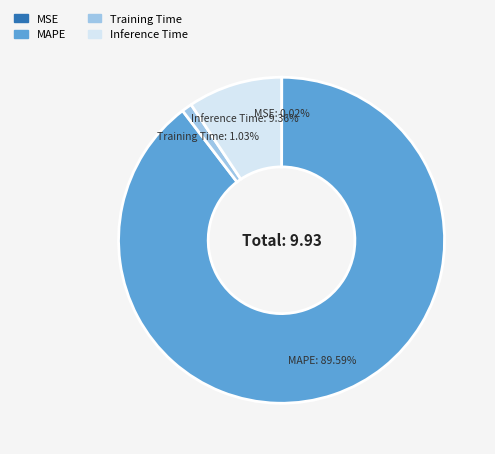

What portion of the pie excludes Training Time?

99.0%